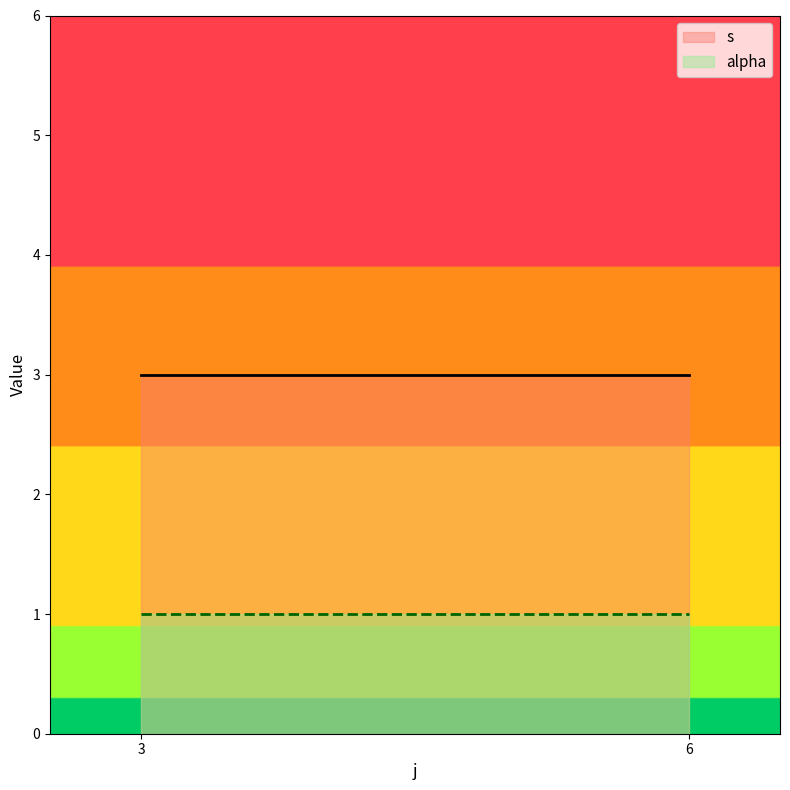

At 3, list the series in order from largest to smallest.

s, alpha